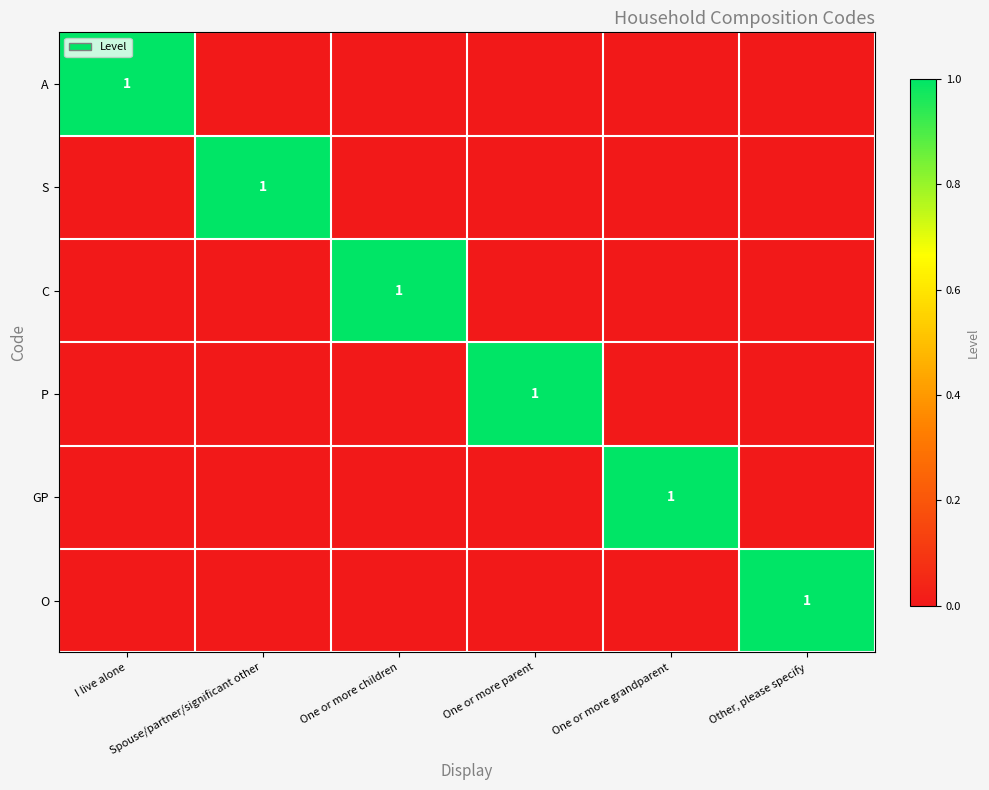

At which category does the chart reach its minimum across all series?

Spouse/partner/significant other